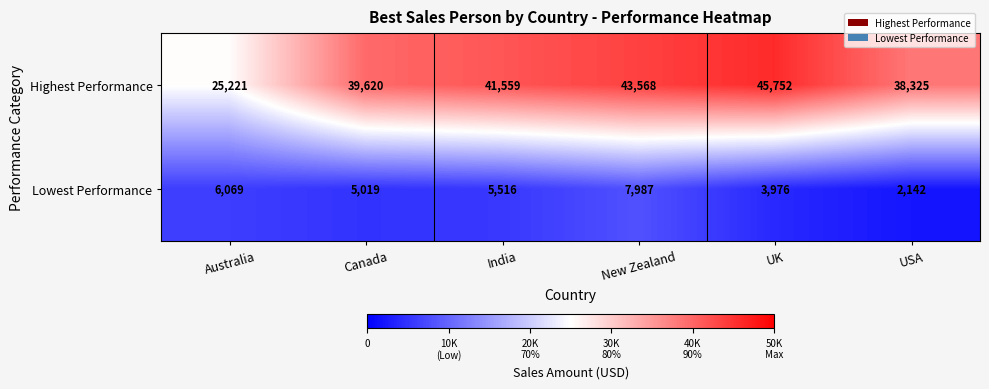

What is the difference between the maximum and minimum values in the Highest Performance series?

20531